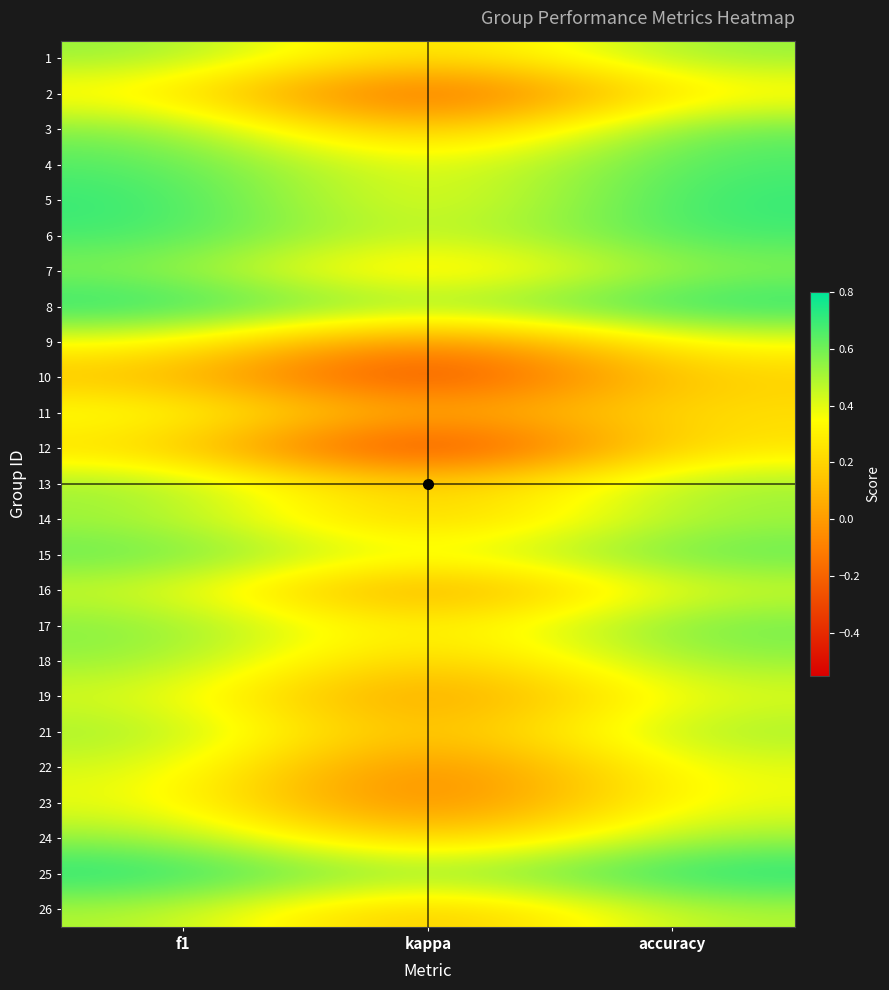

Which has a higher value, accuracy or kappa?

accuracy